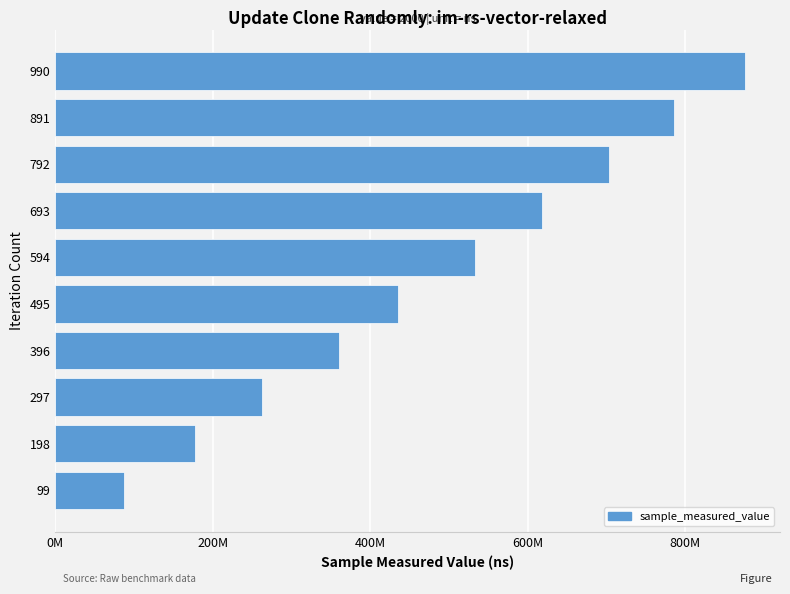

Does the chart contain any negative values?

No